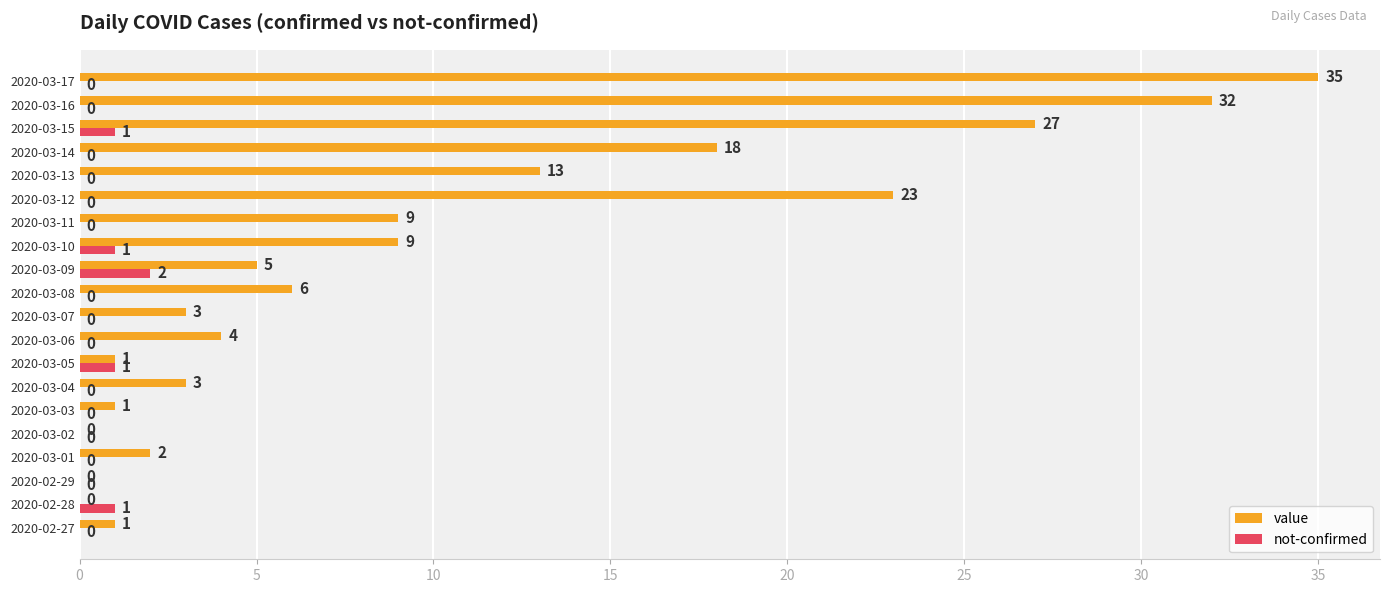

Which series changed the most between 2020-02-27 and 2020-02-29?

value